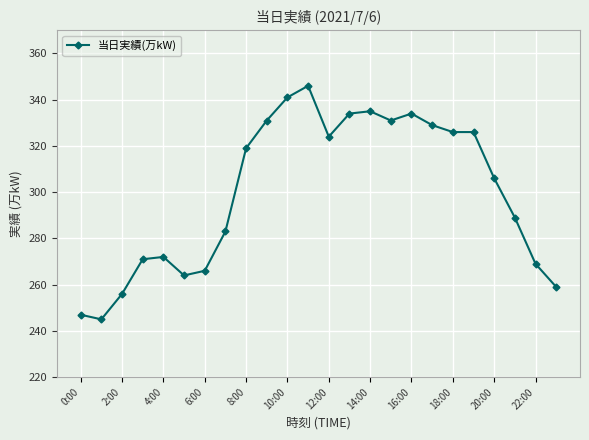

What is the minimum value shown in the chart?

245